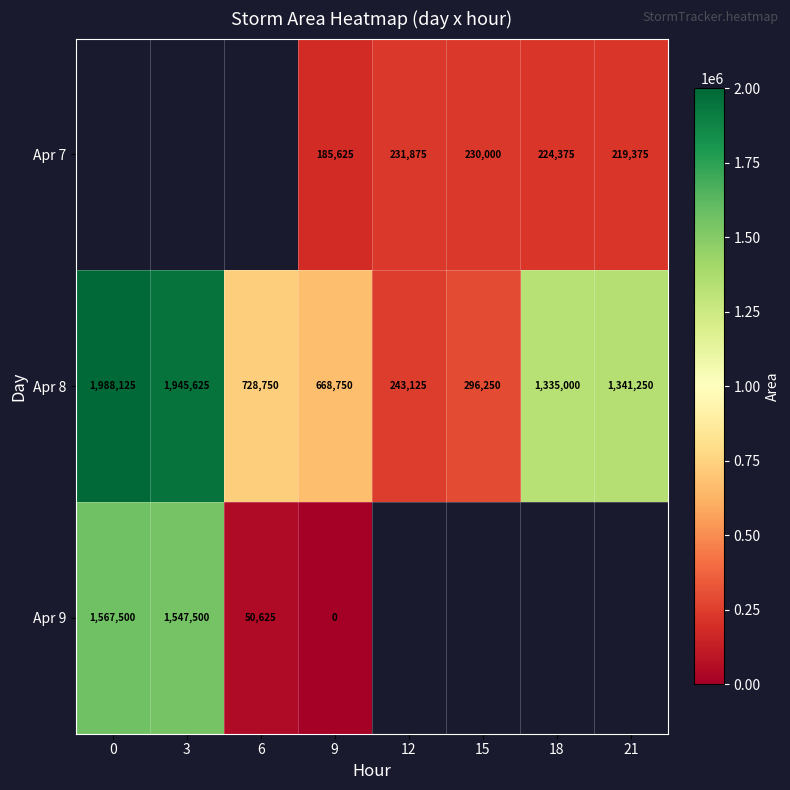

True or false: Apr 9 has a value of 1567500 at 0.

True